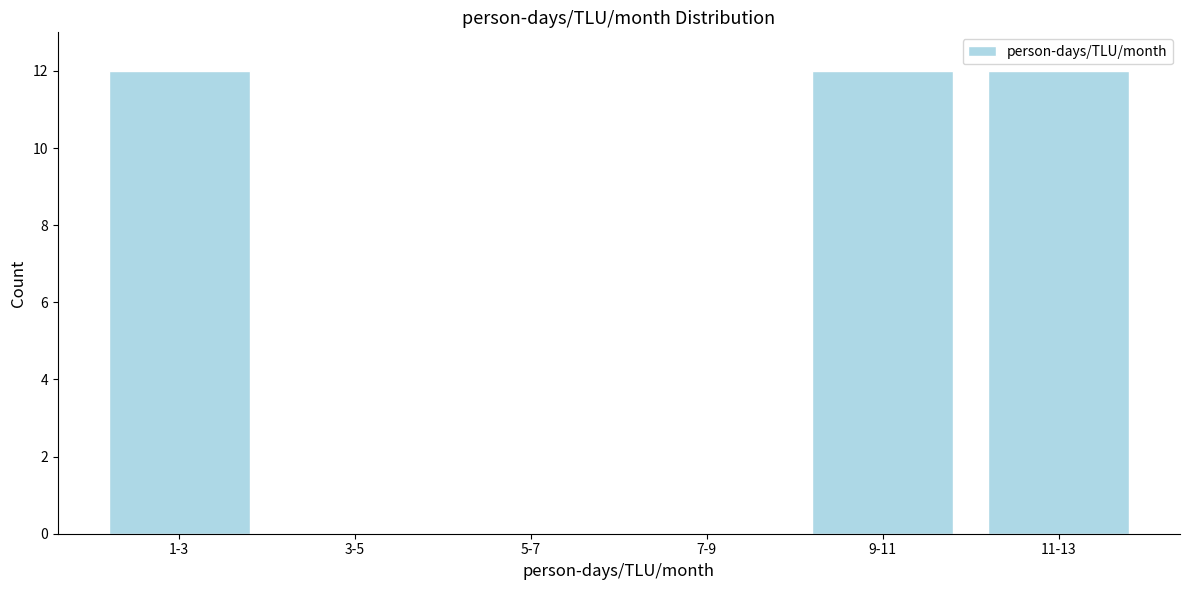

Reading right to left, extract all data points from this chart.

11-13=12	9-11=12	7-9=0	5-7=0	3-5=0	1-3=12